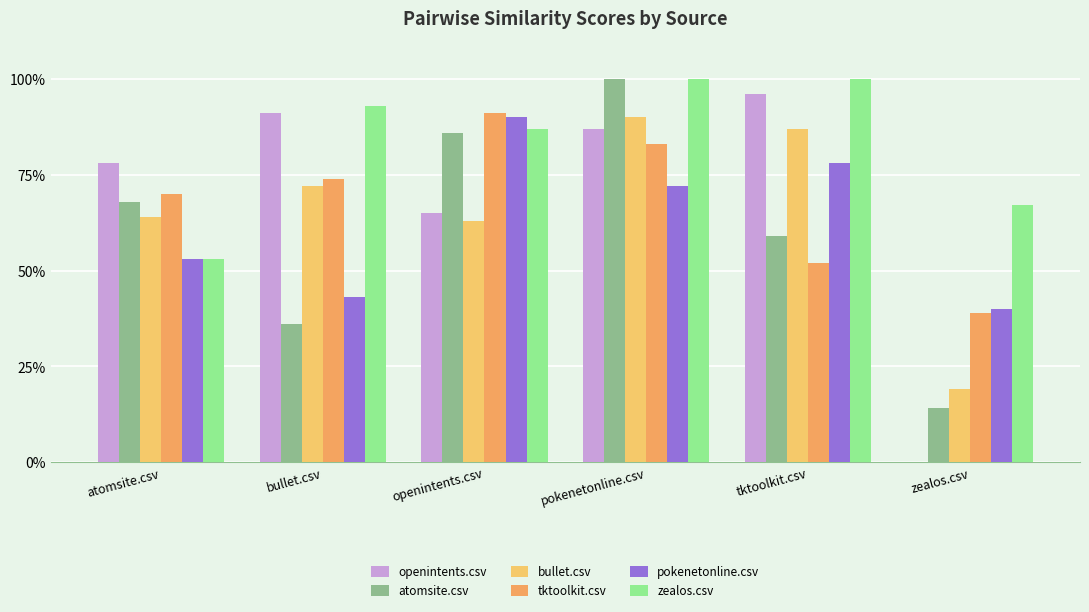

Reading left to right, extract all data points from this chart.

openintents.csv: 0.8	0.9	0.7	0.9	1.0	0.0
atomsite.csv: 0.7	0.4	0.9	1.0	0.6	0.1
bullet.csv: 0.6	0.7	0.6	0.9	0.9	0.2
tktoolkit.csv: 0.7	0.7	0.9	0.8	0.5	0.4
pokenetonline.csv: 0.5	0.4	0.9	0.7	0.8	0.4
zealos.csv: 0.5	0.9	0.9	1.0	1.0	0.7